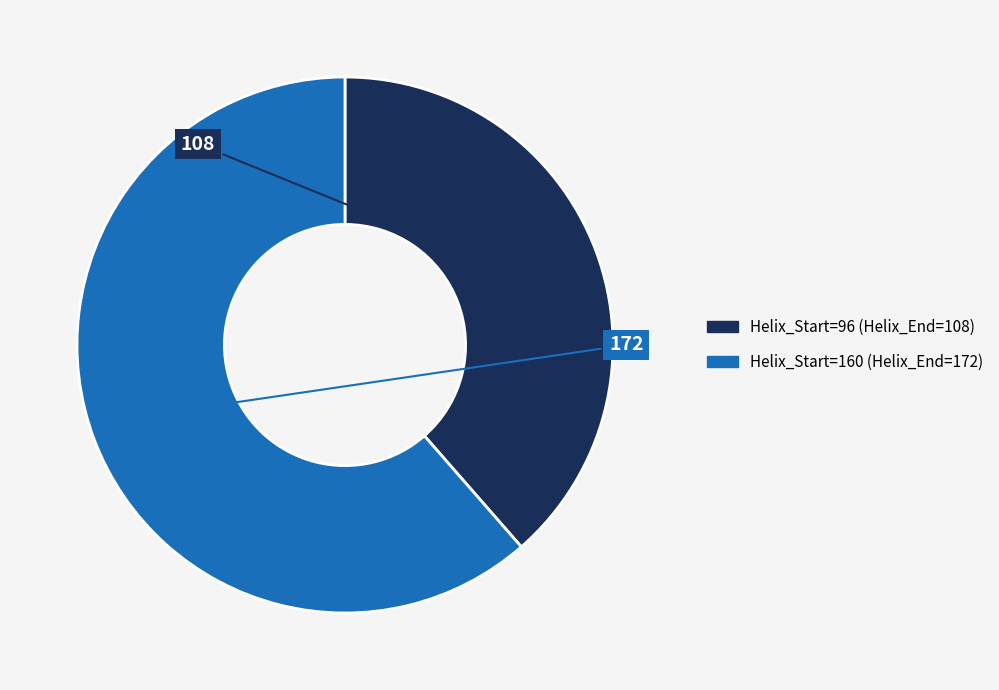

Does any single category account for the majority?

Yes